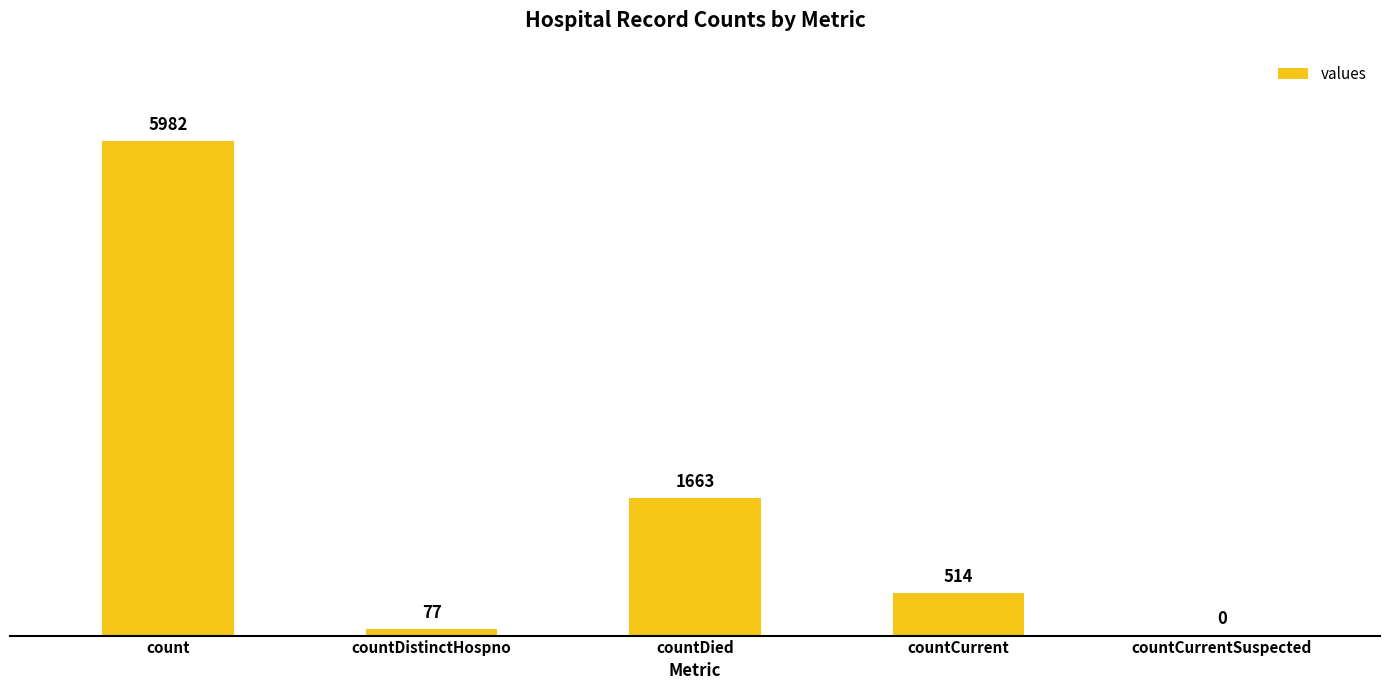

What is the difference between the values at countCurrentSuspected and countCurrent?

514